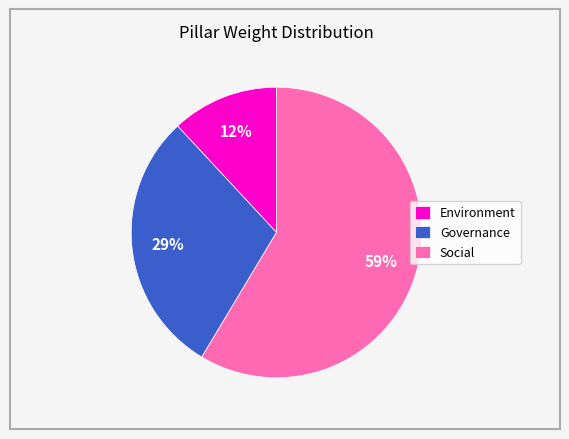

Combined, do Social and Governance account for over 50%?

Yes